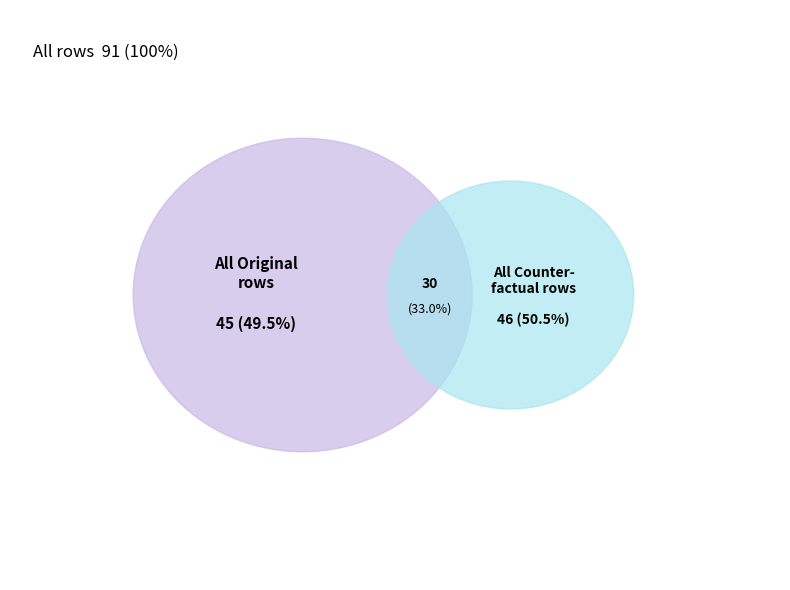

Is there a majority slice in this chart?

Yes